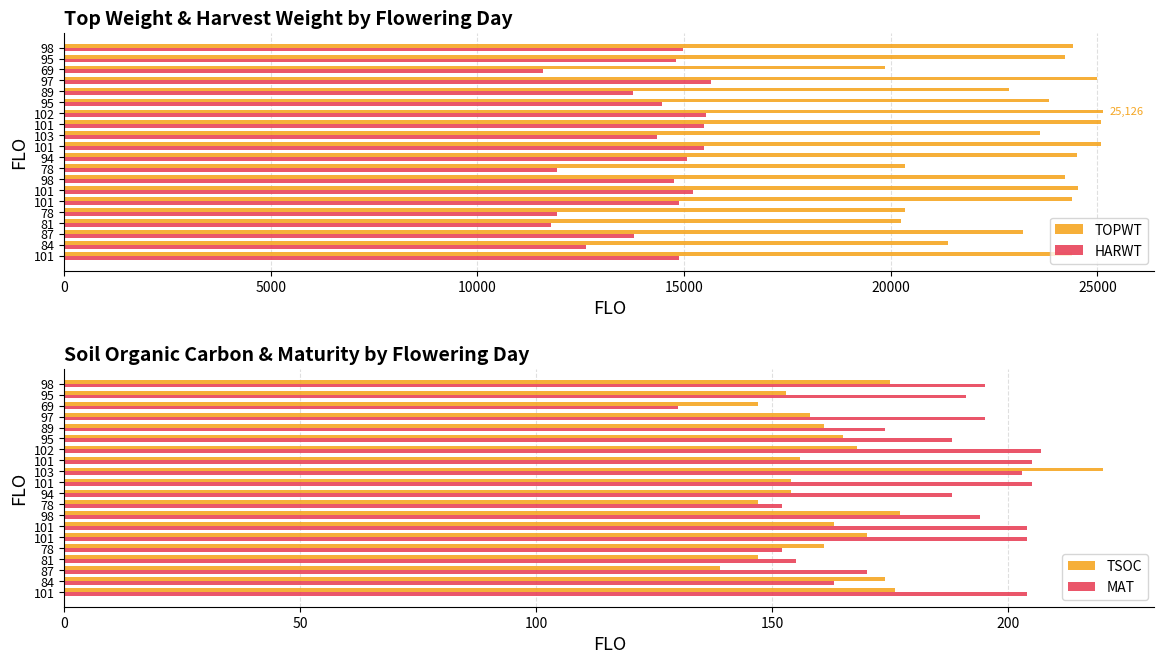

Count the number of categories in the chart.

20